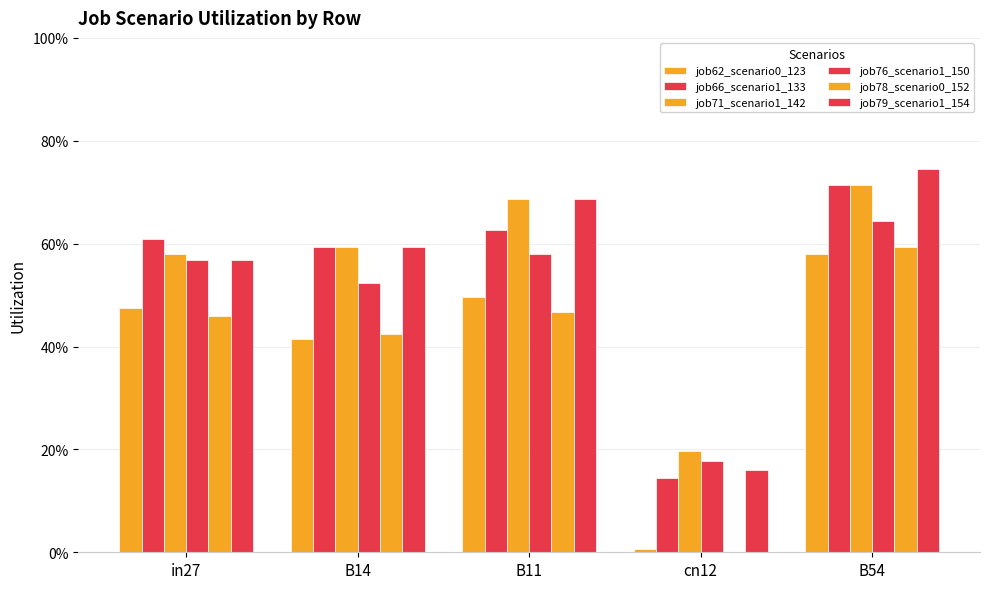

Are the bars horizontal?

No